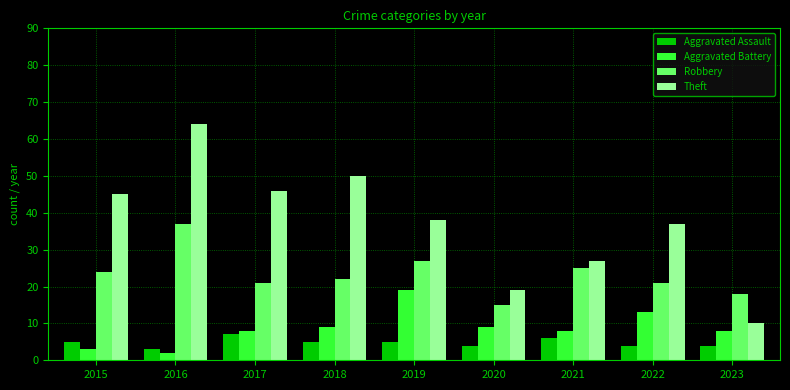

What are all the series names shown in the legend?

Aggravated Assault, Aggravated Battery, Robbery, Theft